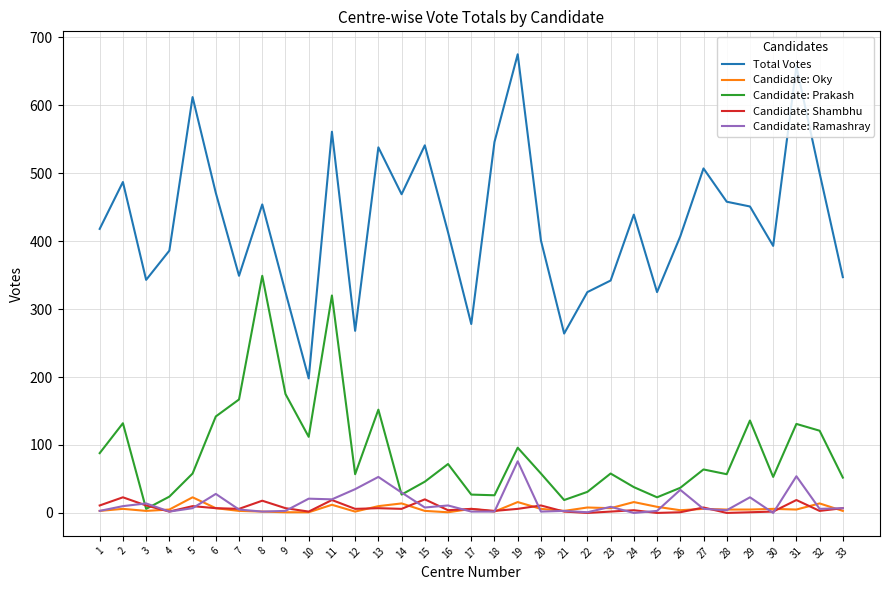

What is the difference between the maximum and minimum values in the Candidate: Prakash series?

343